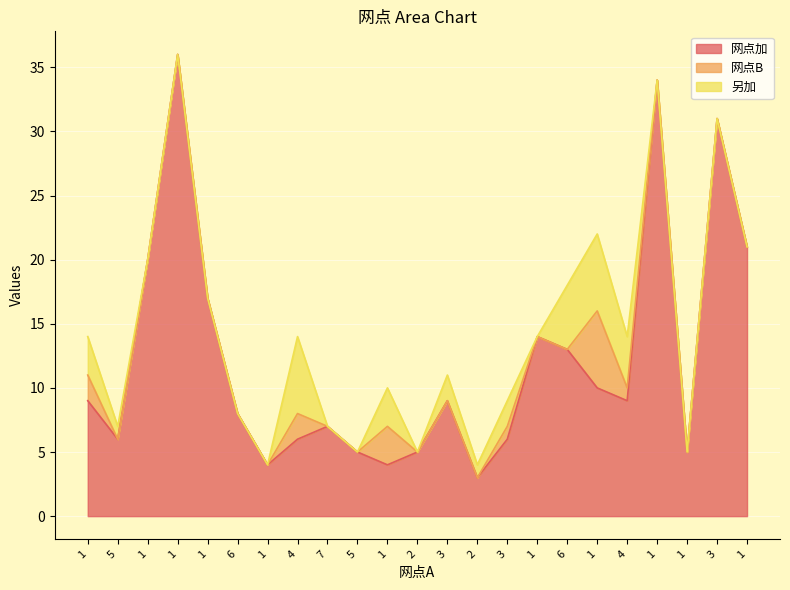

True or false: 网点加 has a value of 5 at 1.

False